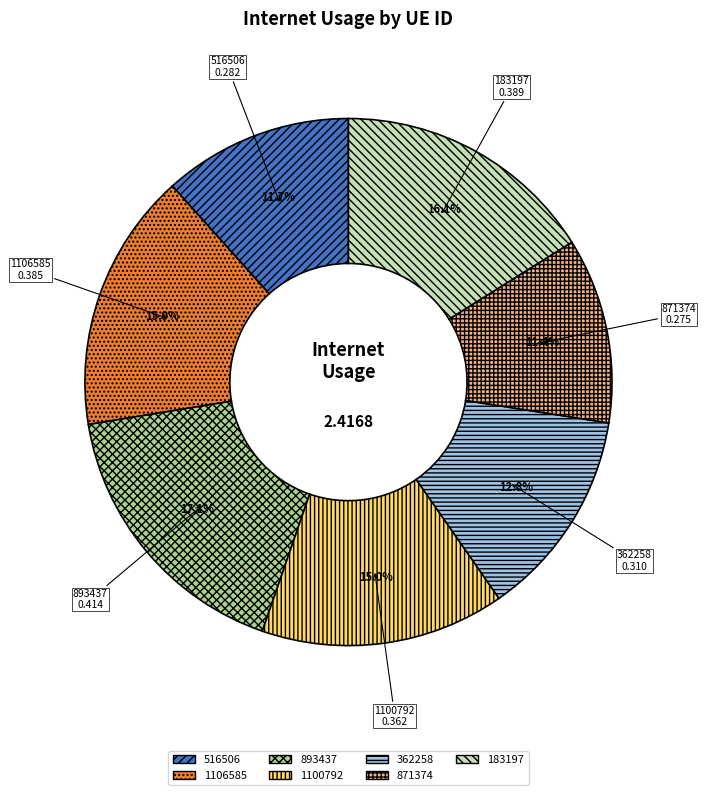

Is 183197 the majority of the pie?

No